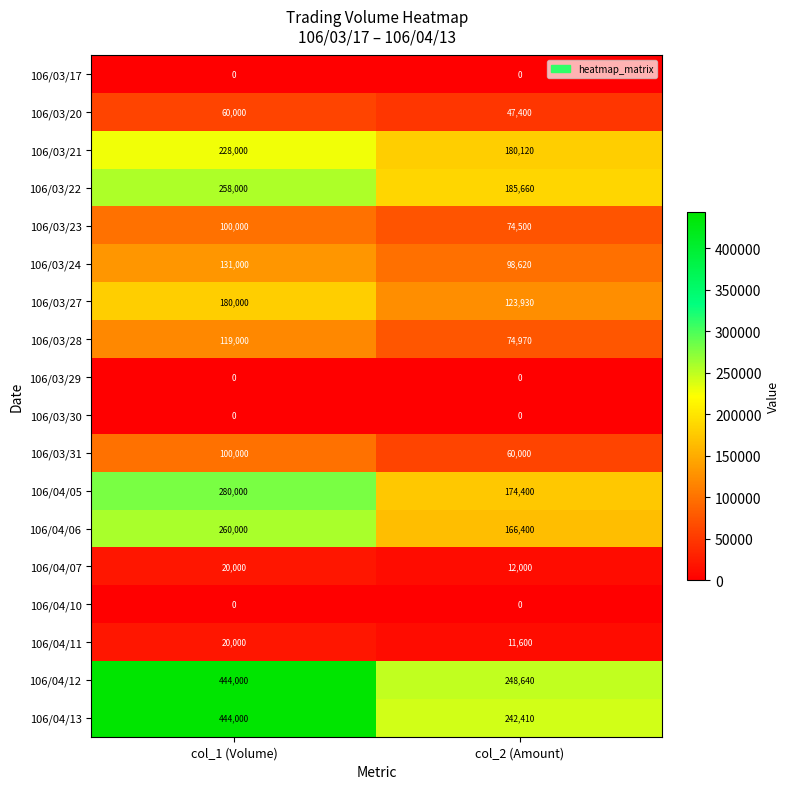

Which series has the widest spread of values?

106/04/13